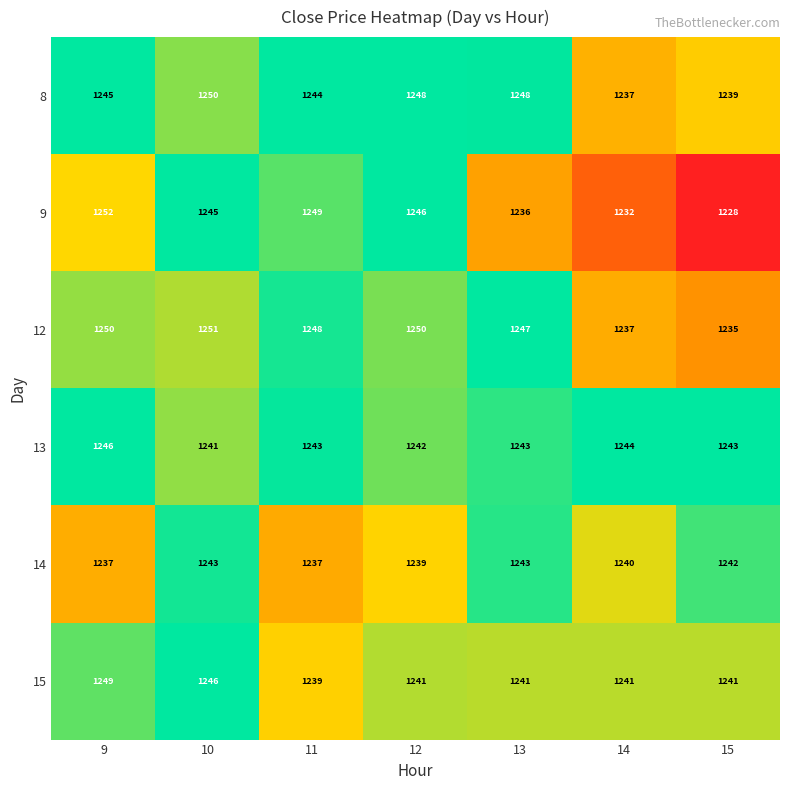

Where does the 9 series first go above 1245?

9